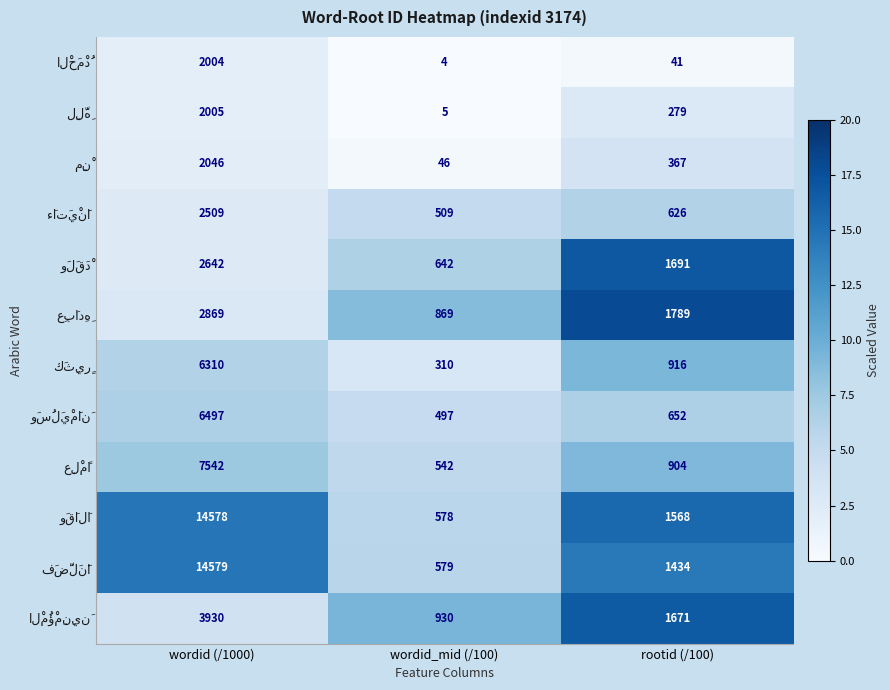

What is the minimum value shown in the chart?

4